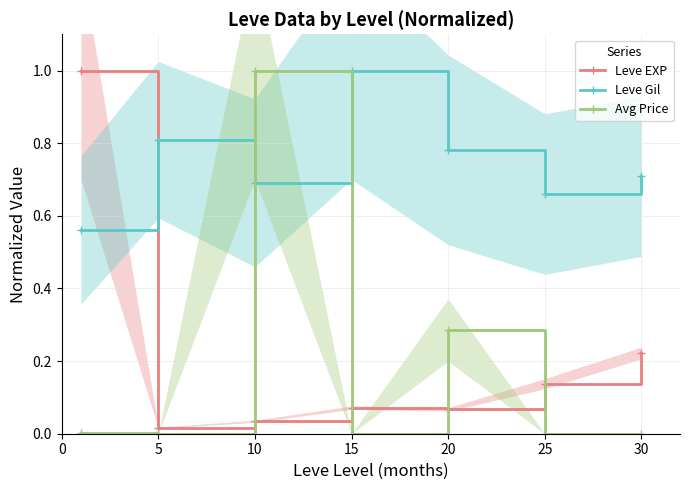

What is the difference between the maximum and minimum values in the Leve EXP series?

1.0